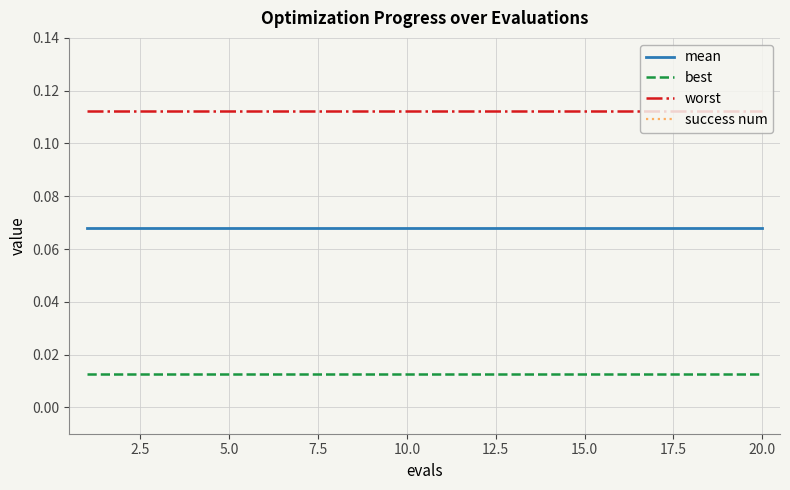

Reading left to right, list all the values displayed in this chart.

mean: 0.1	0.1	0.1	0.1	0.1	0.1	0.1	0.1	0.1	0.1	0.1	0.1	0.1	0.1	0.1	0.1	0.1	0.1	0.1	0.1
best: 0.0	0.0	0.0	0.0	0.0	0.0	0.0	0.0	0.0	0.0	0.0	0.0	0.0	0.0	0.0	0.0	0.0	0.0	0.0	0.0
worst: 0.1	0.1	0.1	0.1	0.1	0.1	0.1	0.1	0.1	0.1	0.1	0.1	0.1	0.1	0.1	0.1	0.1	0.1	0.1	0.1
success num: 2.0	2.0	2.0	2.0	2.0	2.0	2.0	2.0	2.0	2.0	2.0	2.0	2.0	2.0	2.0	2.0	2.0	2.0	2.0	2.0